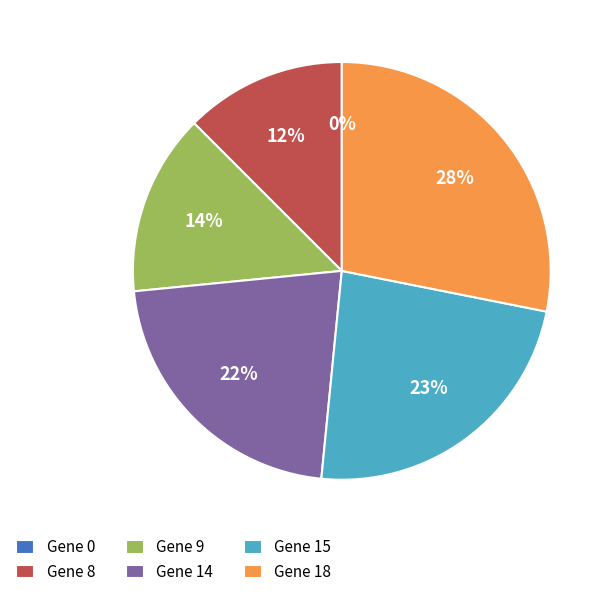

Which category has the biggest portion of the pie?

Gene 18